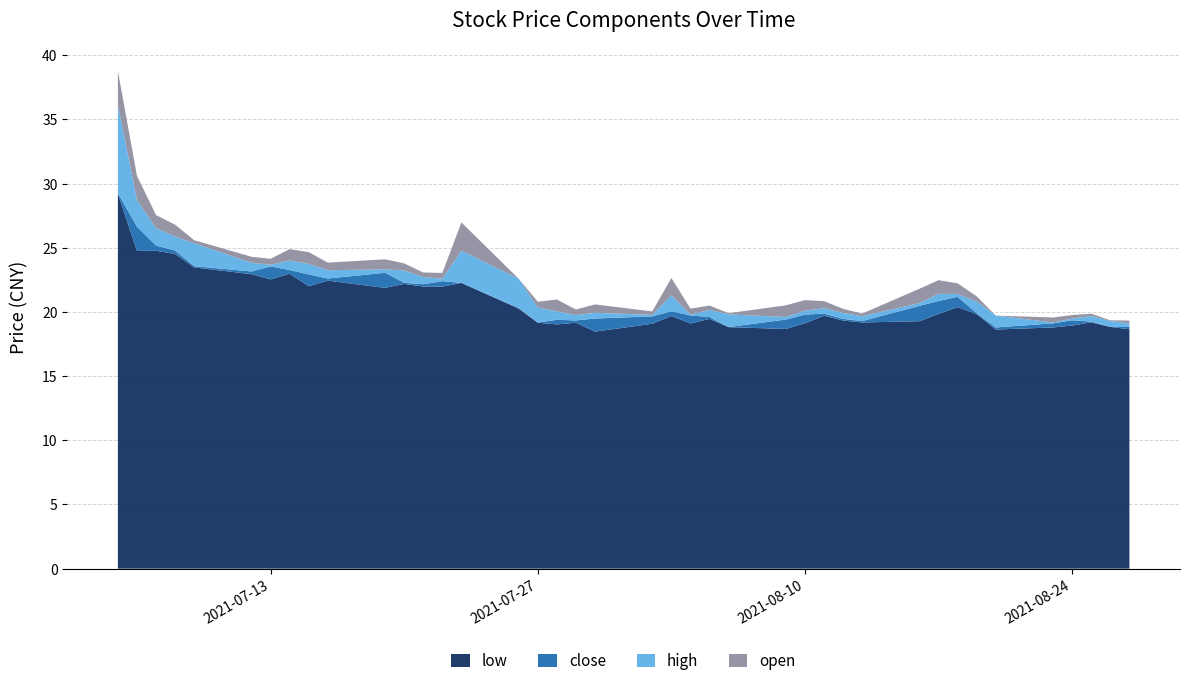

Reading left to right, what are all the values shown in this chart?

low: 29.2	24.8	24.8	24.5	23.5	22.9	22.5	23.0	22.0	22.4	21.9	22.2	22.0	22.0	22.3	20.3	19.2	19.0	19.2	18.5	19.1	19.7	19.1	19.5	18.8	18.7	19.1	19.7	19.3	19.2	19.3	19.9	20.4	19.8	18.6	18.8	18.9	19.2	18.8	18.7
close: 29.3	26.7	25.2	24.8	23.6	23.2	23.6	23.3	22.9	22.6	23.1	22.3	22.2	22.4	22.3	20.3	19.2	19.4	19.3	19.5	19.7	20.1	19.7	19.6	18.8	19.4	19.8	19.9	19.5	19.3	20.5	20.9	21.2	19.9	18.8	19.1	19.4	19.3	18.8	18.8
high: 36.1	28.7	26.5	25.9	25.4	23.8	23.7	24.0	23.7	23.3	23.3	23.2	22.7	22.6	24.8	22.6	20.4	20.0	19.8	19.9	19.8	21.3	19.8	20.2	19.8	19.6	20.1	20.3	19.9	19.7	20.7	21.4	21.4	20.8	19.7	19.2	19.5	19.7	19.3	19.1
open: 33.5	26.8	25.5	25.0	25.1	23.4	23.2	23.1	22.8	22.7	22.5	22.7	22.4	22.1	22.6	22.6	19.9	19.1	19.3	19.3	19.5	19.9	19.3	19.8	19.7	18.7	19.3	19.7	19.6	19.5	19.6	20.3	20.6	20.4	19.7	18.8	19.2	19.5	19.3	18.9